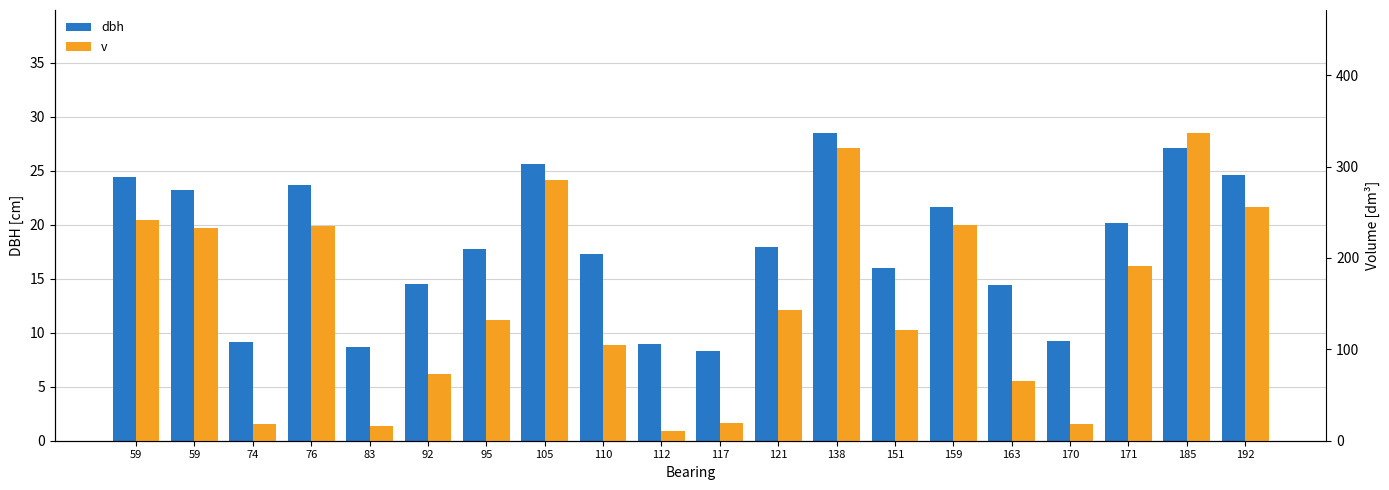

What is the smallest value displayed?

8.3